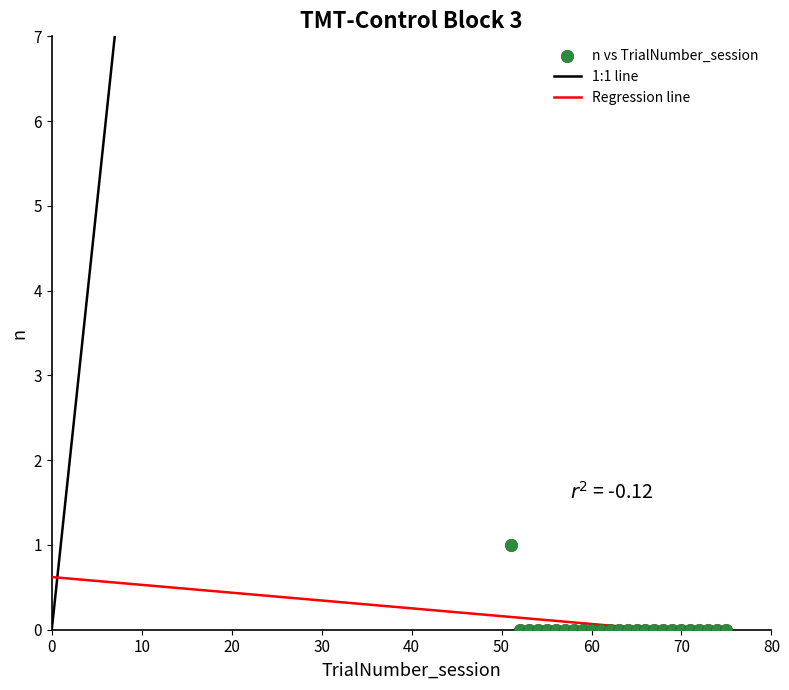

What is the range of X values (max minus min)?

24